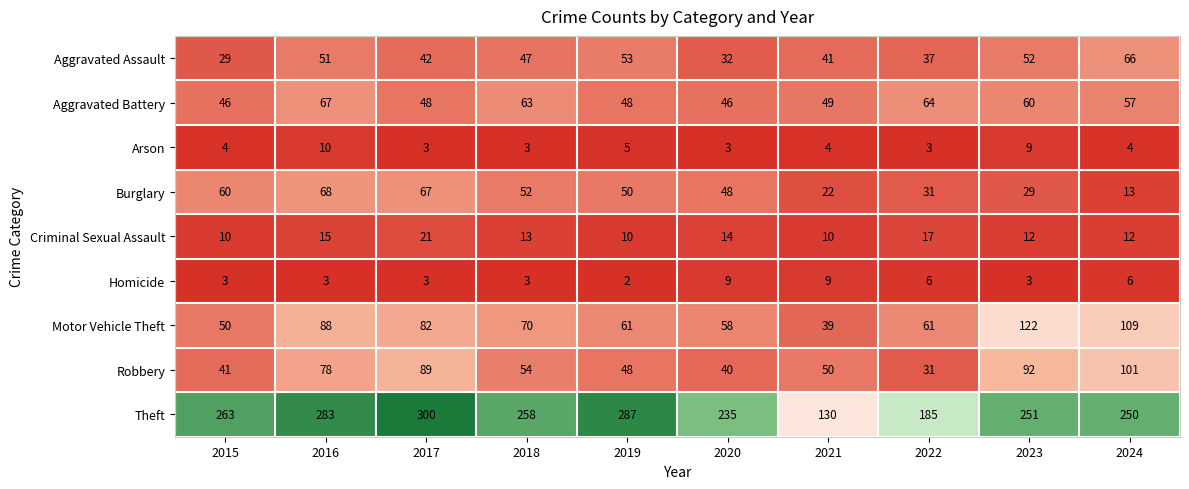

Count the number of categories in the chart.

10